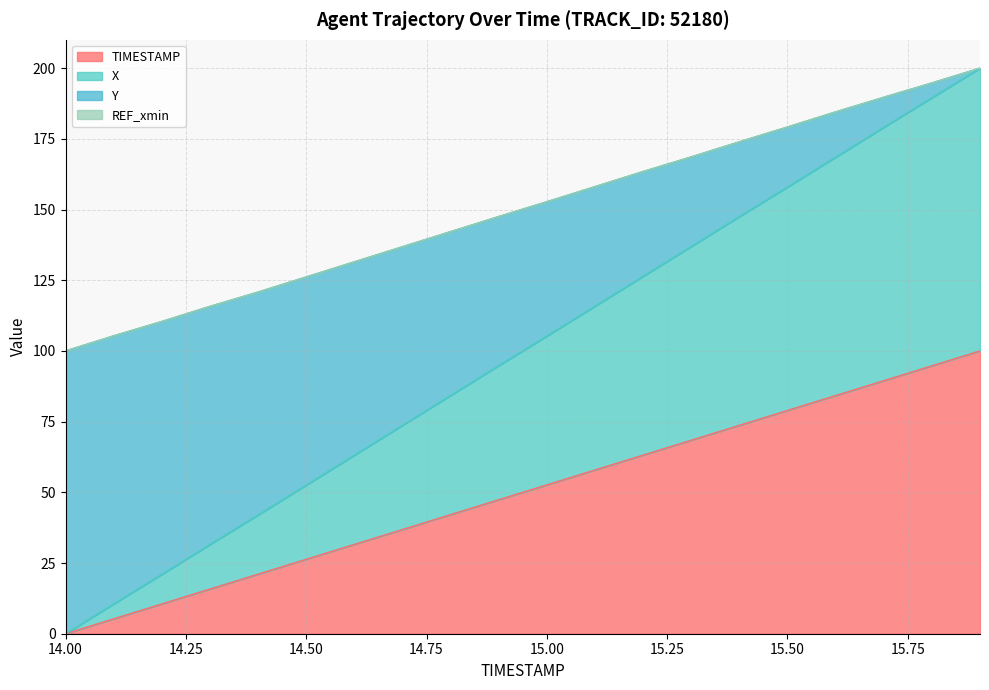

Does the chart display data point markers on the line(s)?

No